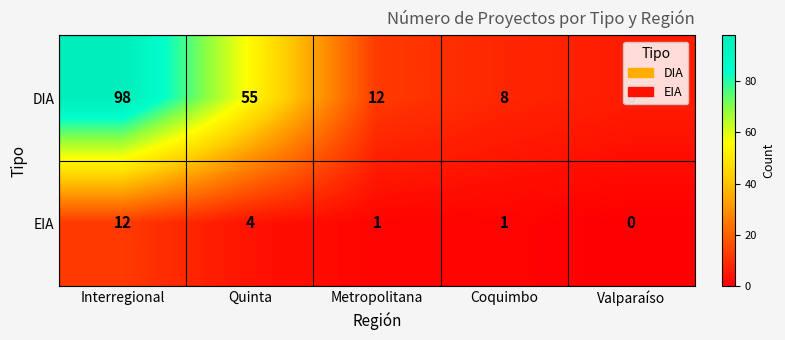

At how many categories does at least one series exceed 1?

5